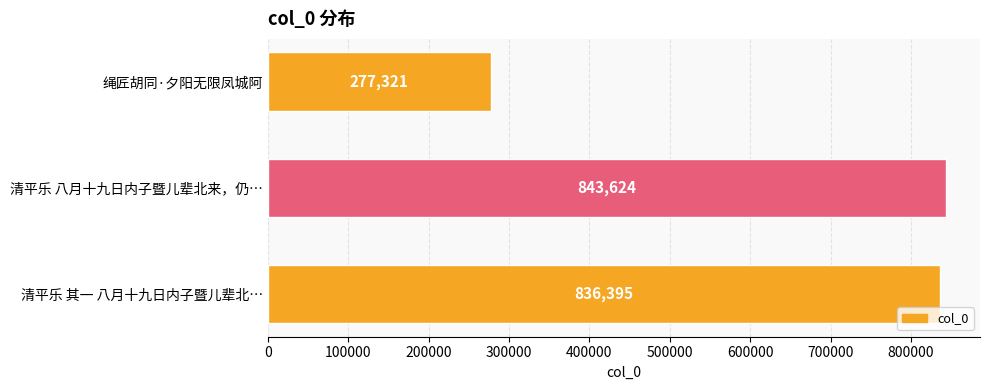

What is the approximate value at 清平乐 八月十九日内子暨儿辈北来，仍…?

843624